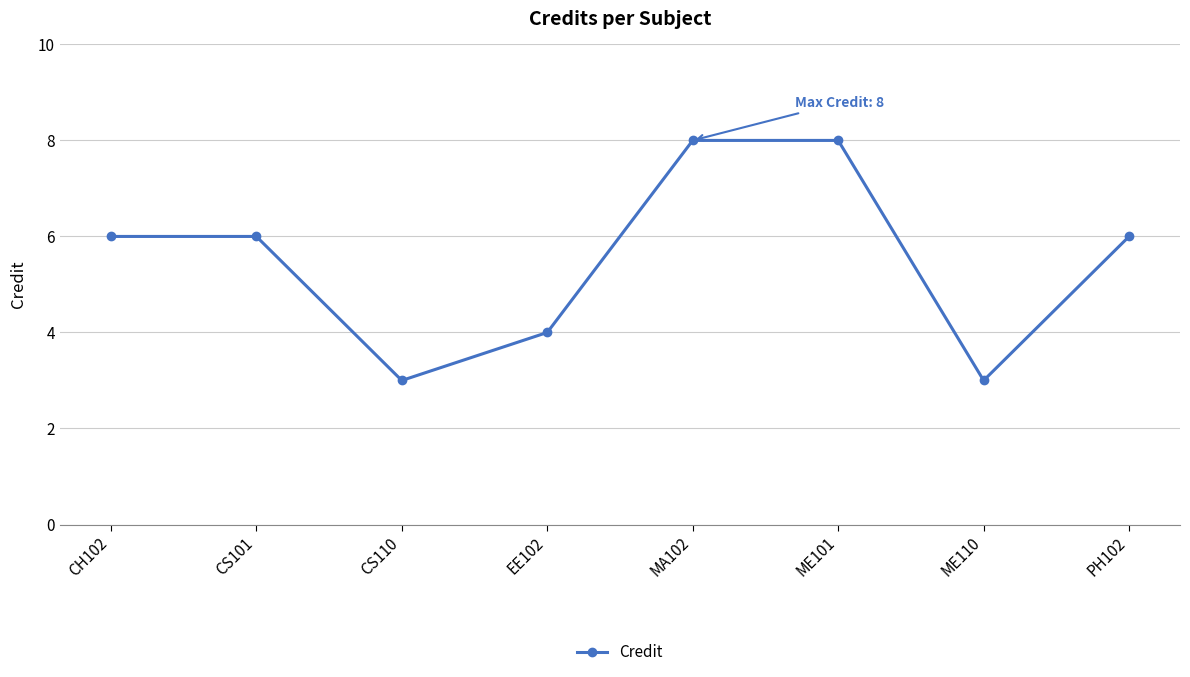

What is the difference between the values at MA102 and CS110?

5